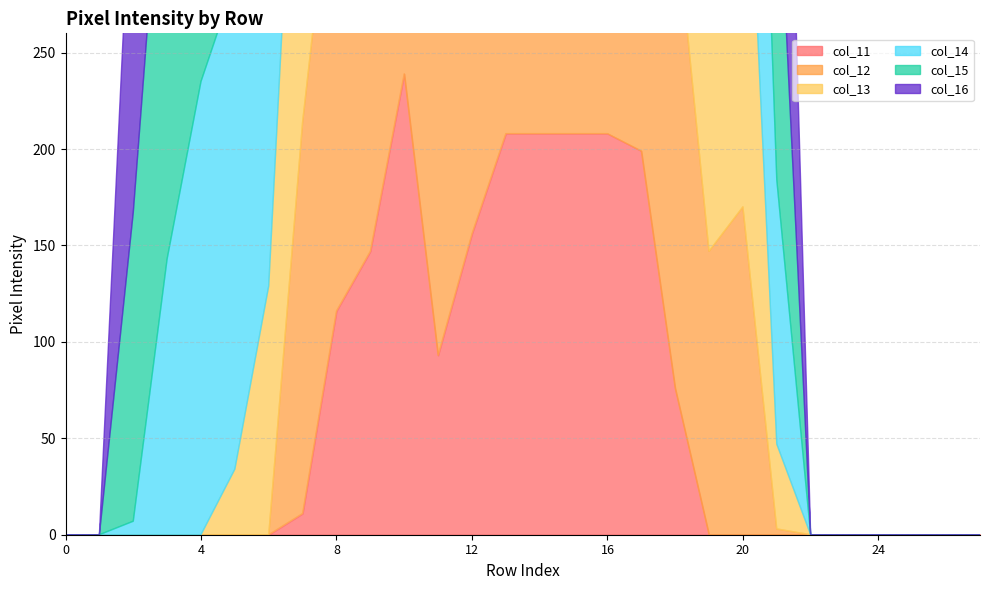

What is the sum of all col_15 values?

2318